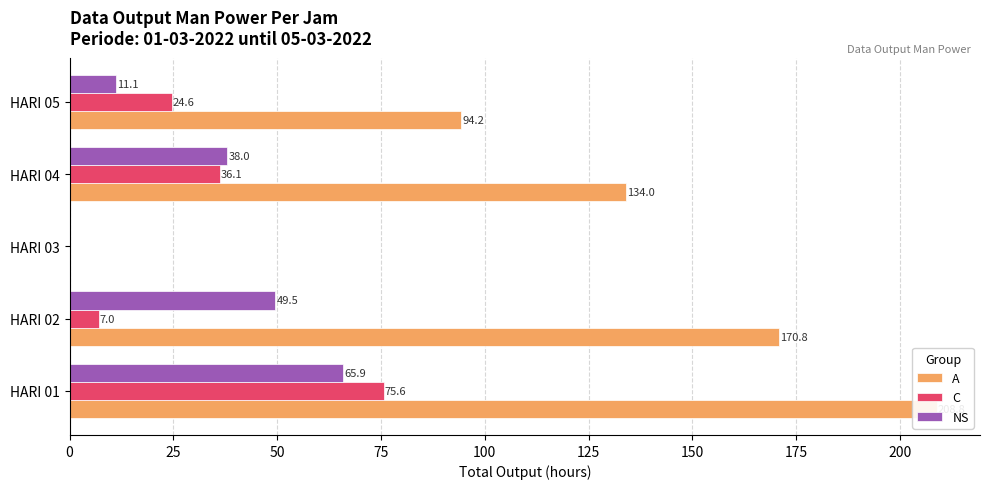

Count the number of data series in this chart.

3